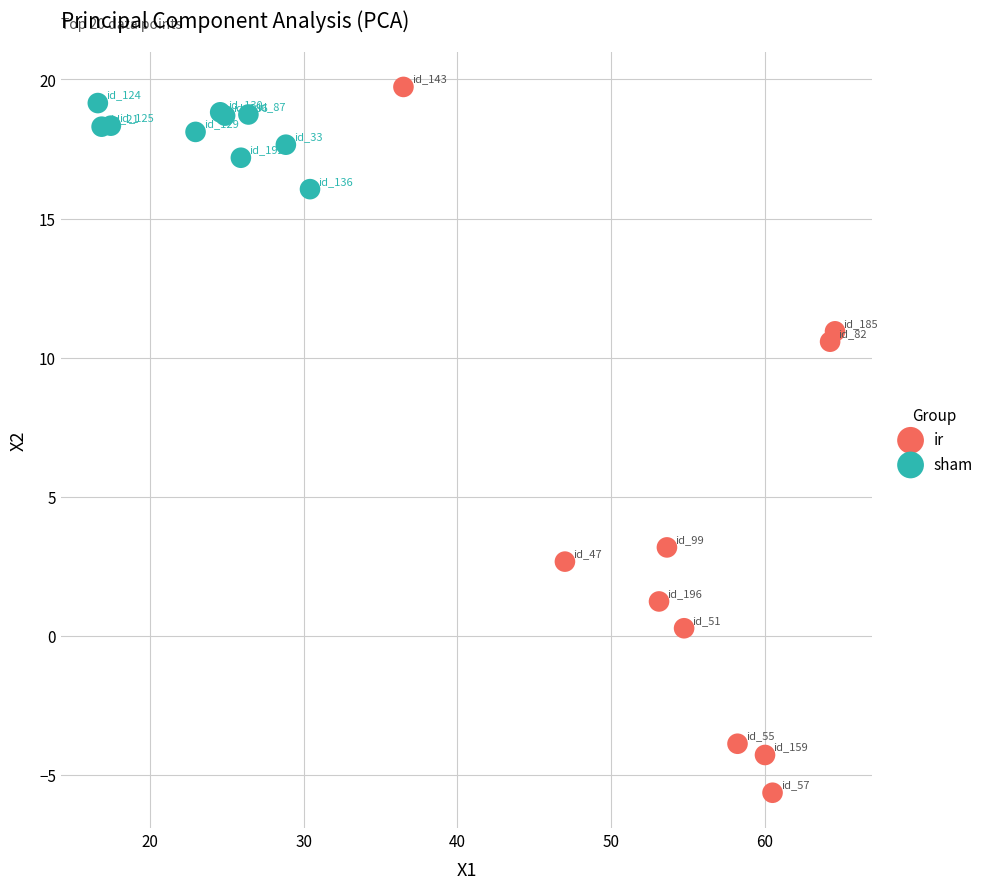

Which series contains the lowest Y value?

ir